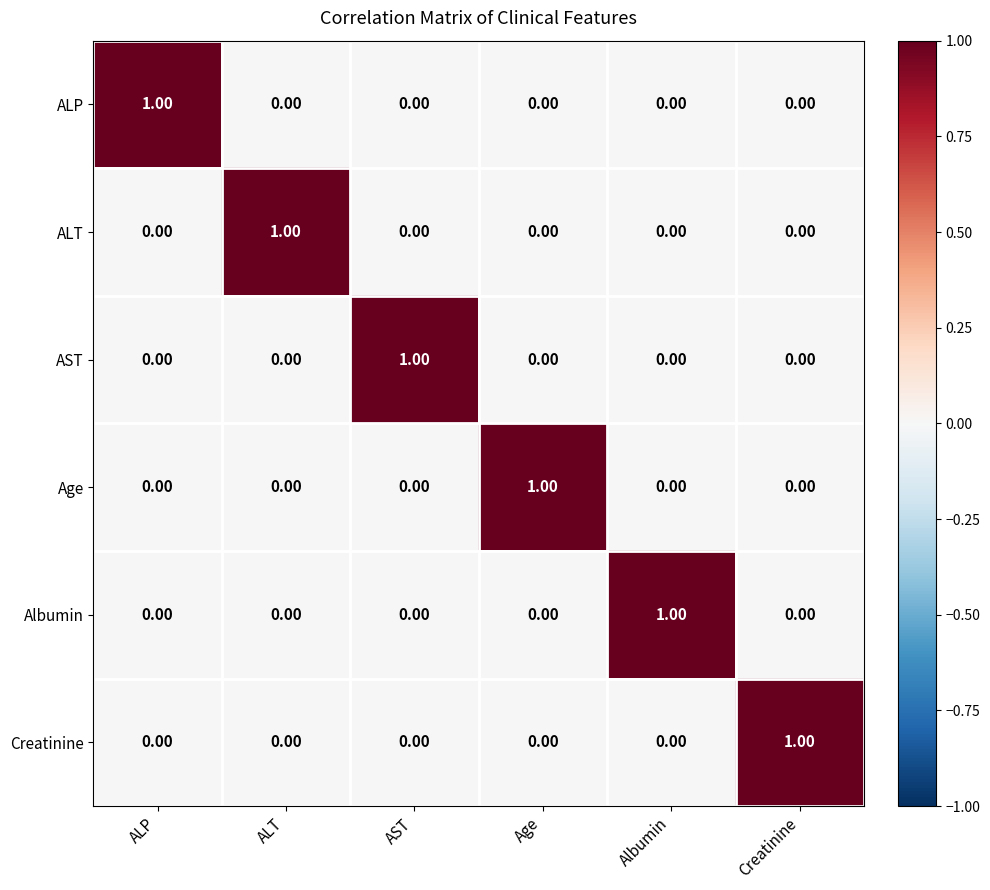

At how many categories does at least one series exceed 0?

6